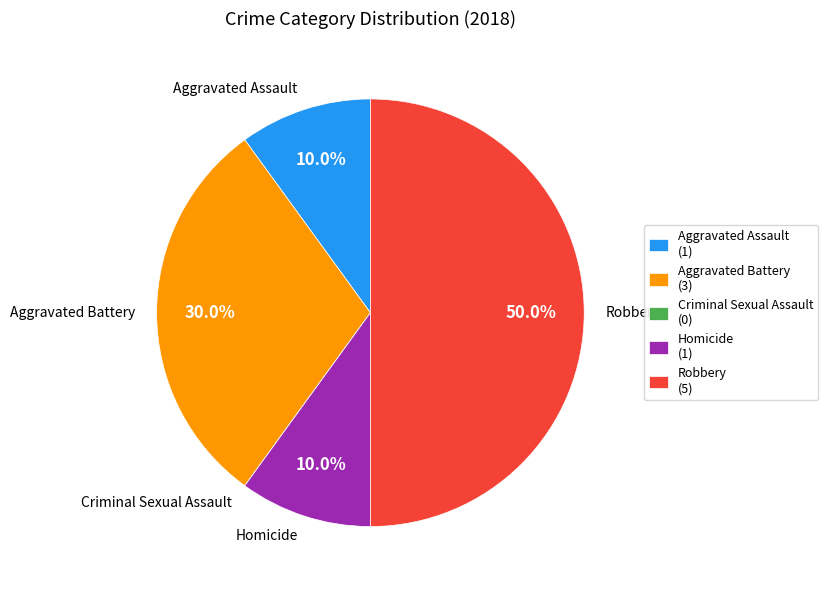

Approximately how many times larger is the value at Aggravated Battery (3) compared to Aggravated Assault (1)?

3.0